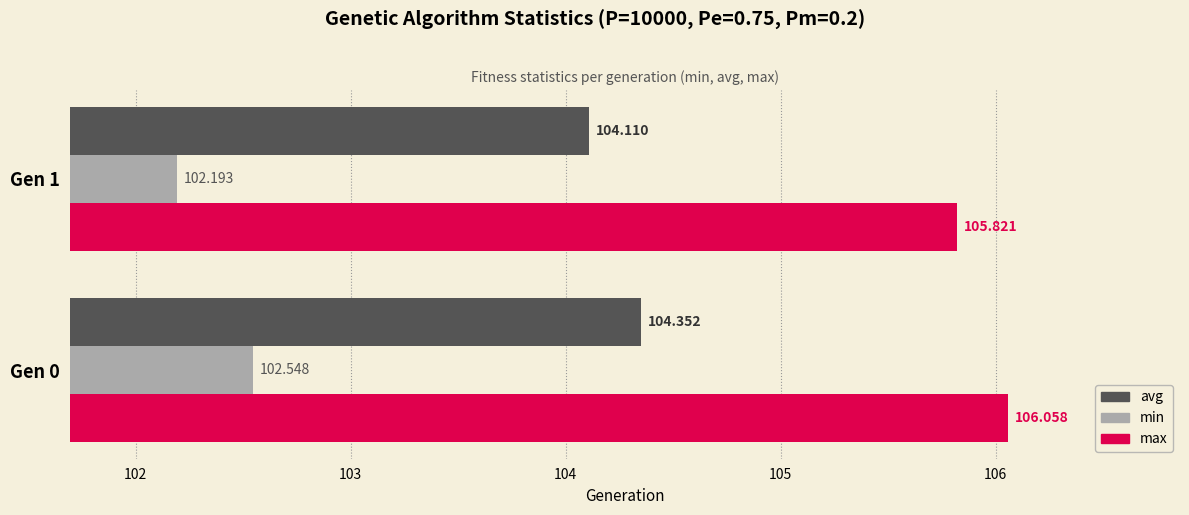

Rank the series by their average value, from lowest to highest.

min, avg, max